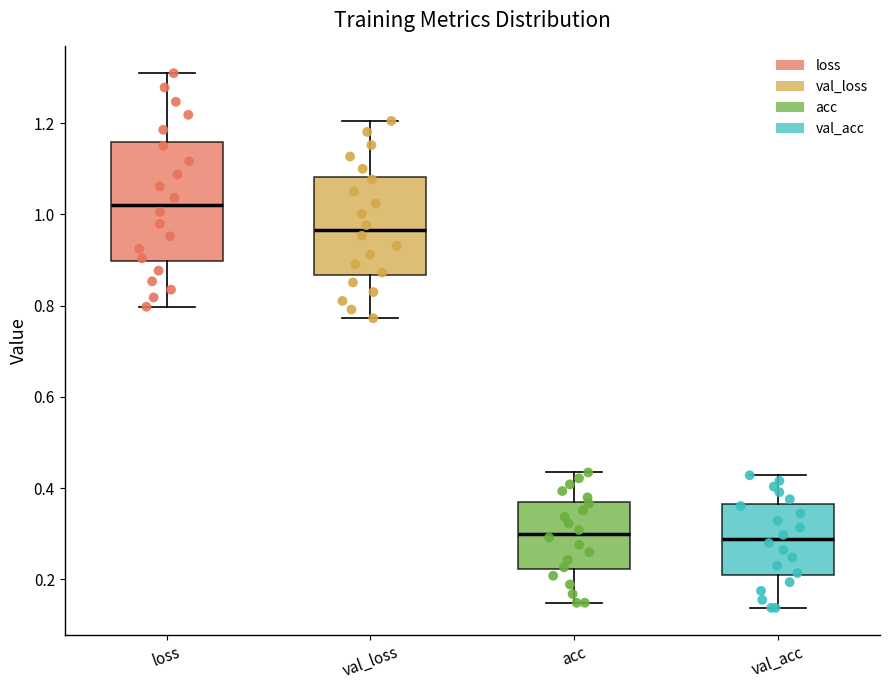

Reading left to right, read every box against the y-axis: the position of its median line, the range the box covers, and the ends of its whiskers. The values are not printed on the chart, so give them approximately, as read against the axis.

loss: median 1.02, box 0.90 to 1.16, whiskers 0.80 to 1.30
val_loss: median 0.96, box 0.86 to 1.08, whiskers 0.78 to 1.20
acc: median 0.30, box 0.22 to 0.36, whiskers 0.14 to 0.44
val_acc: median 0.28, box 0.20 to 0.36, whiskers 0.14 to 0.42